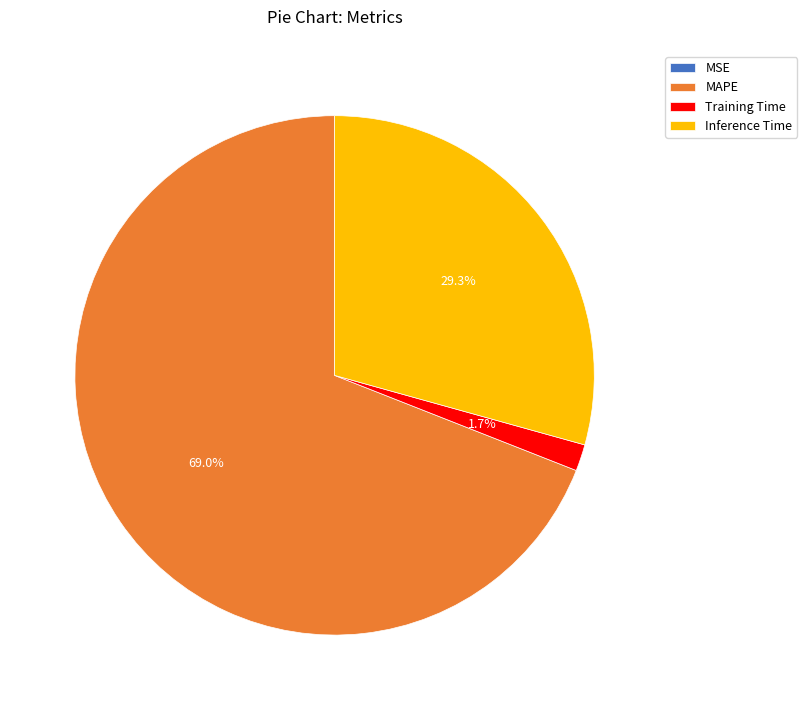

Which category accounts for the majority?

MAPE